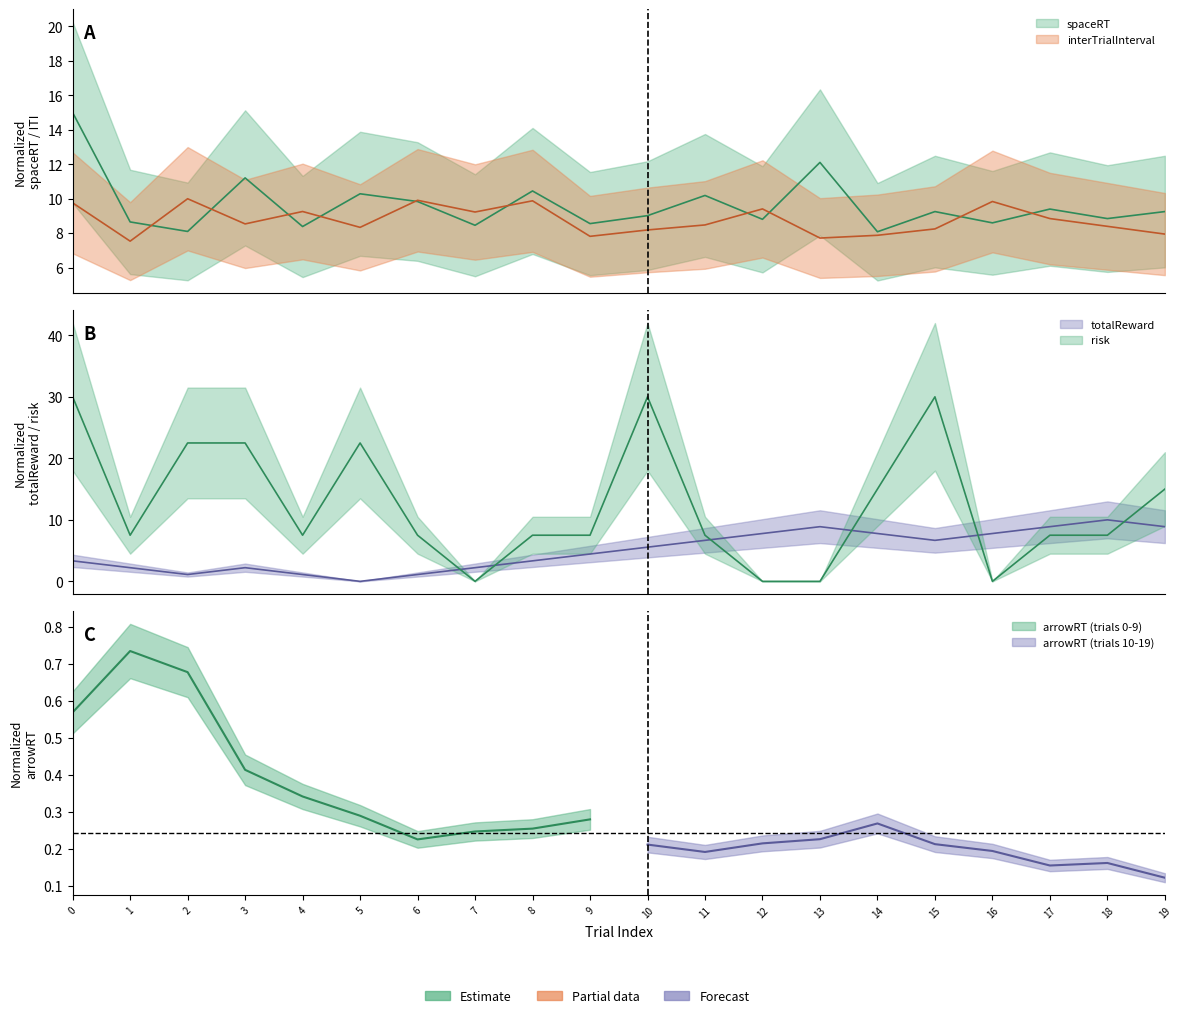

How many times do interTrialInterval and spaceRT cross each other?

10